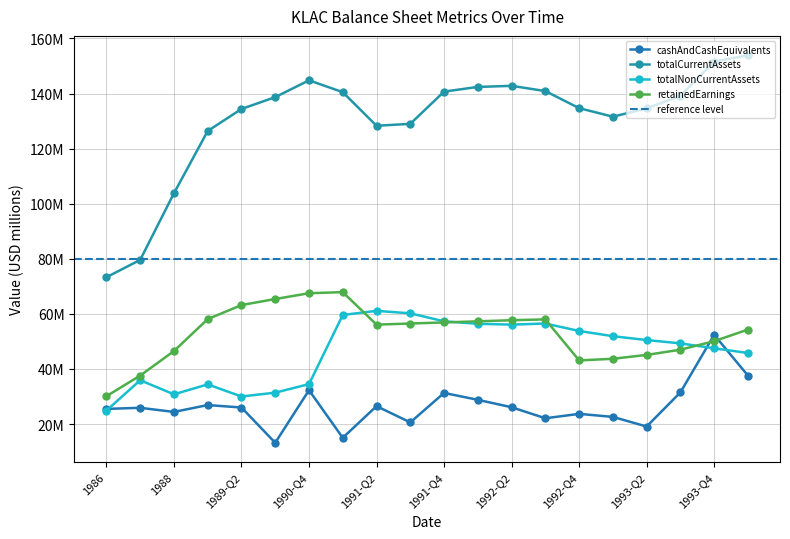

At 1990-Q3, list the series in order from largest to smallest.

totalCurrentAssets, retainedEarnings, totalNonCurrentAssets, cashAndCashEquivalents